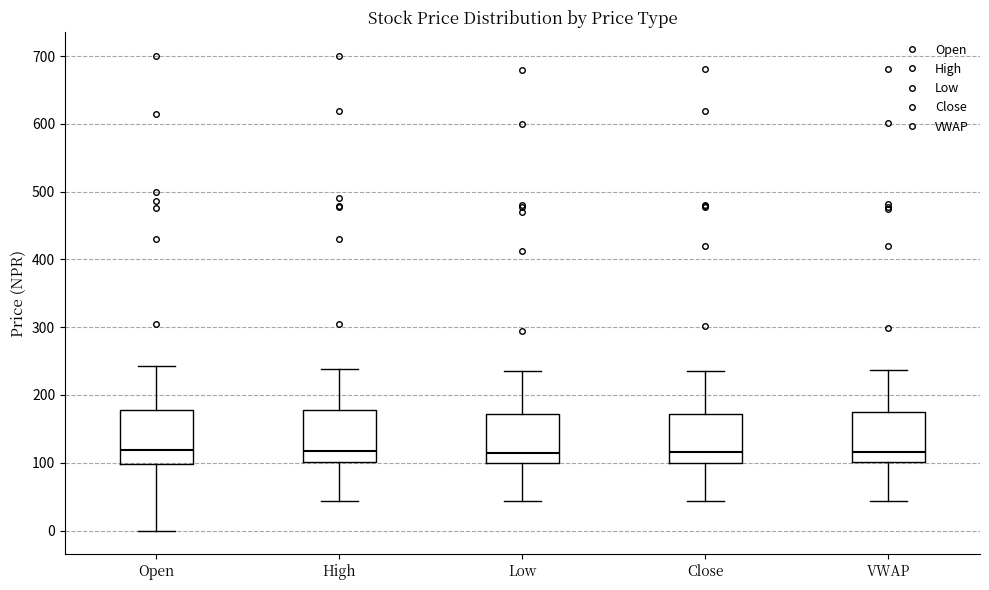

Where is the upper edge of the box for Low on the y-axis? The values are not printed on the chart, so give them approximately, as read against the axis.

170